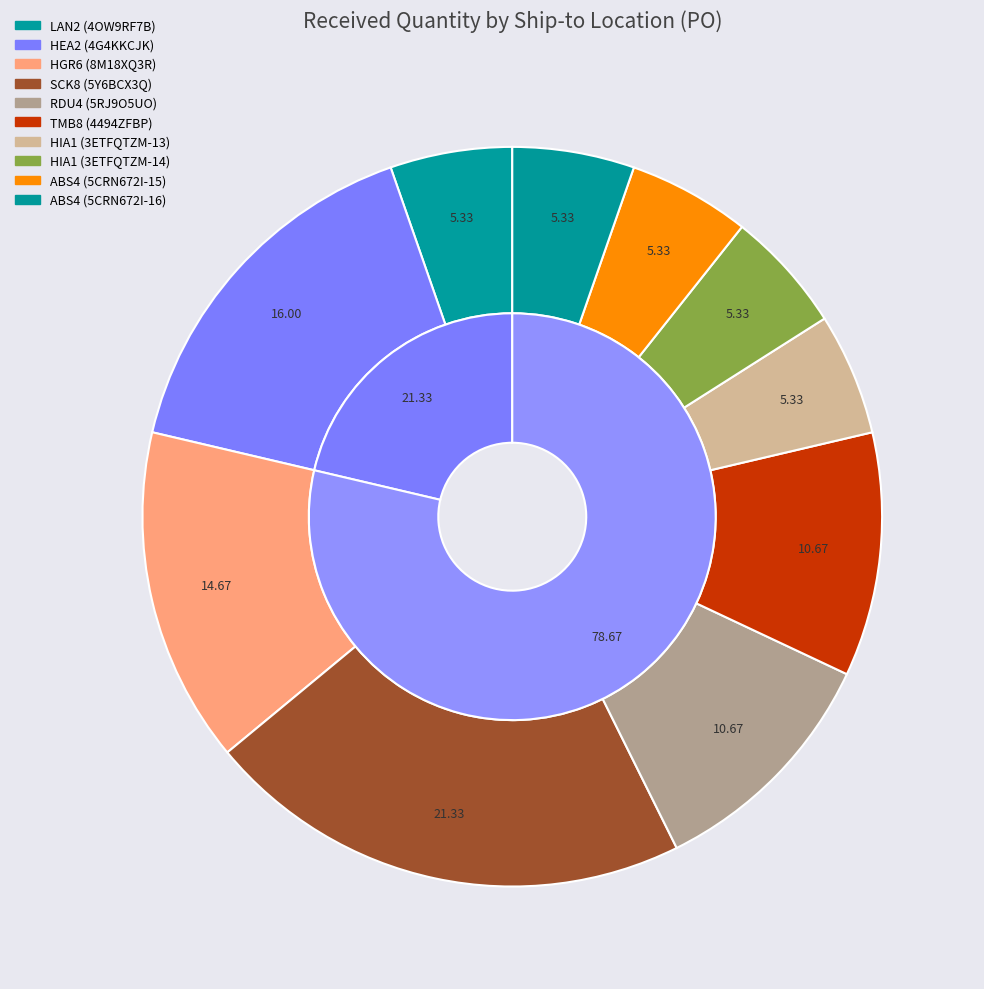

Is it true that RDU4 (5RJ9O5UO) is 5% of the pie?

False